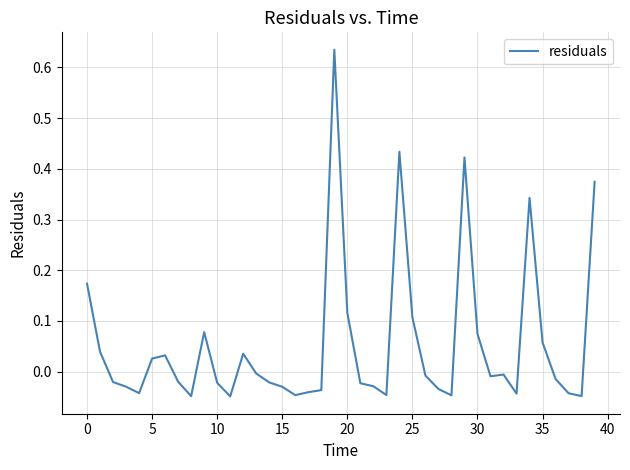

What is the difference between the maximum and minimum values?

0.7